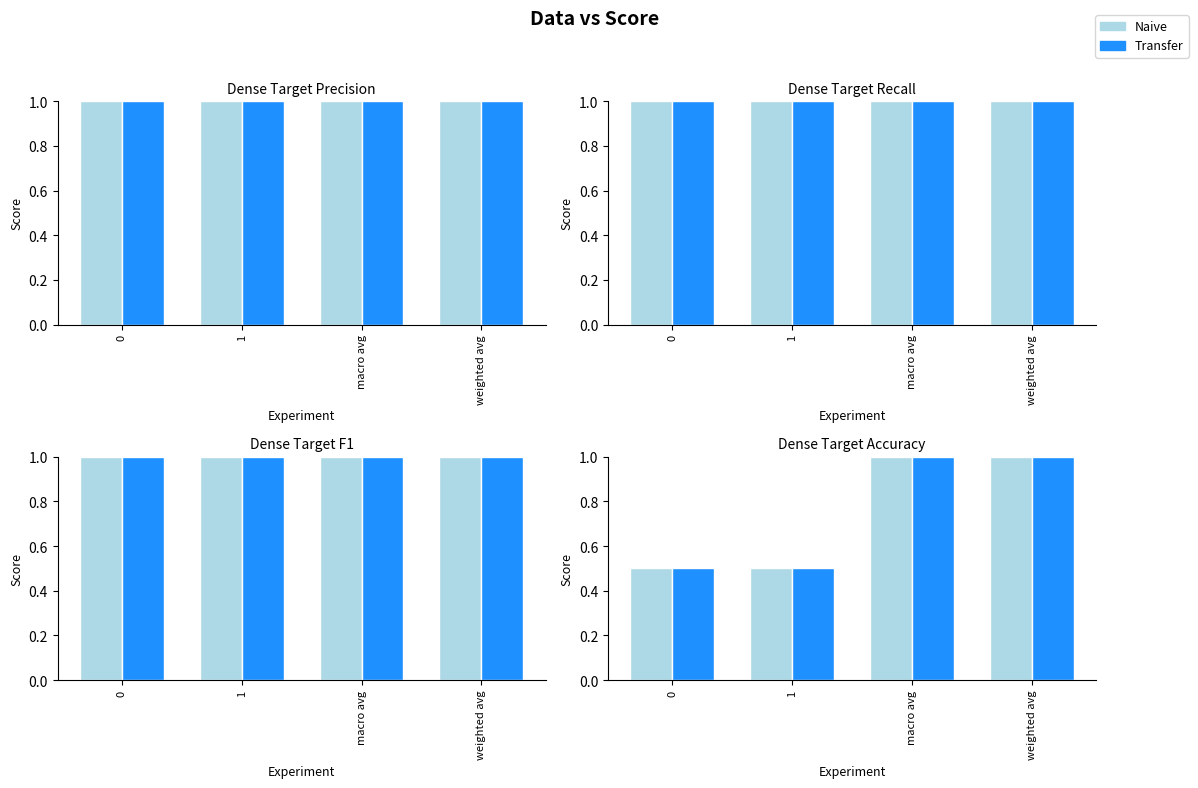

How many groups of bars are there?

4